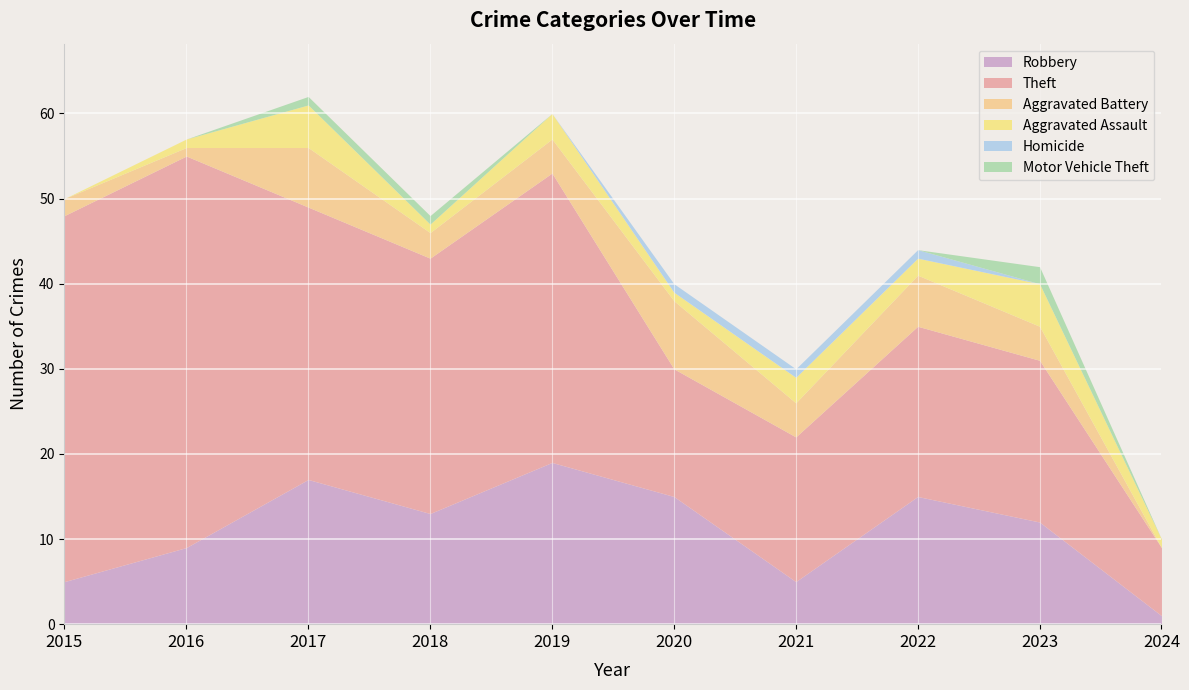

How many data points does each series have?

10